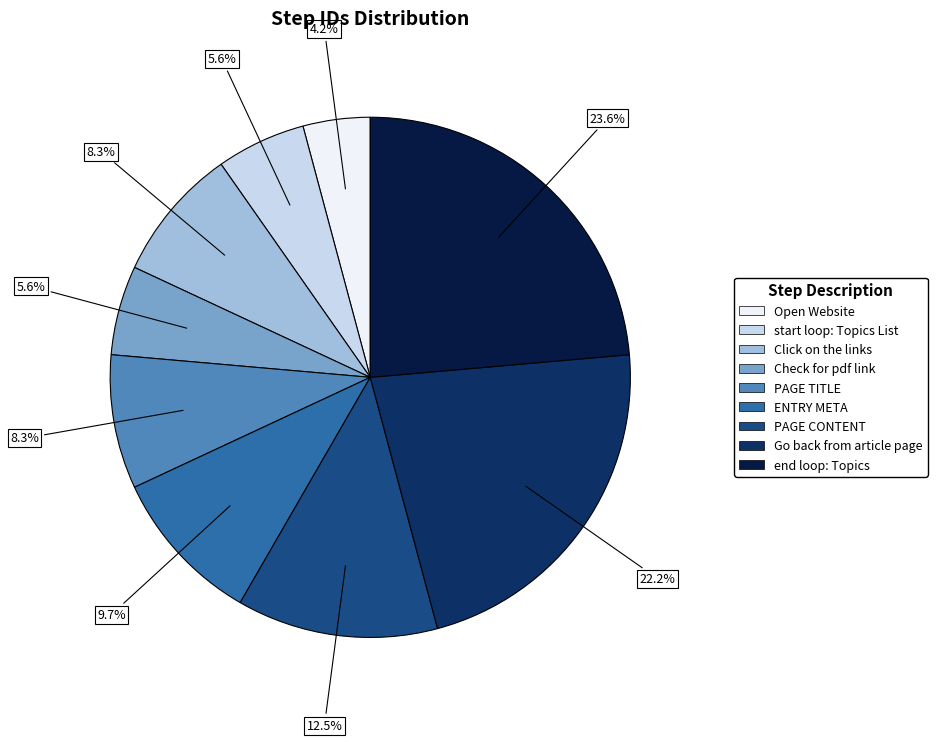

The ENTRY META slice represents 1% of the pie. True or false?

False